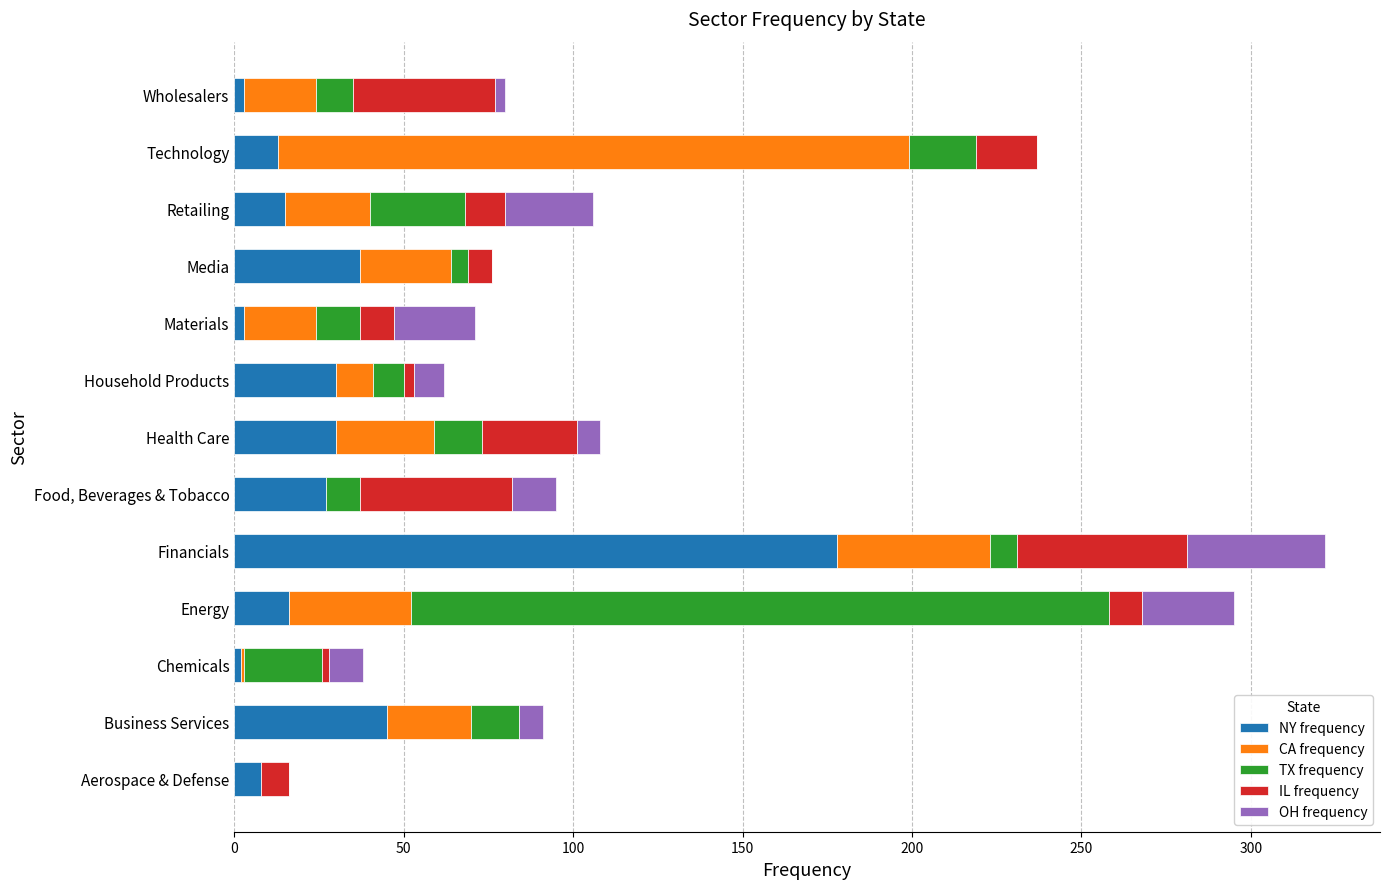

What is the total value across all series at Technology?

237